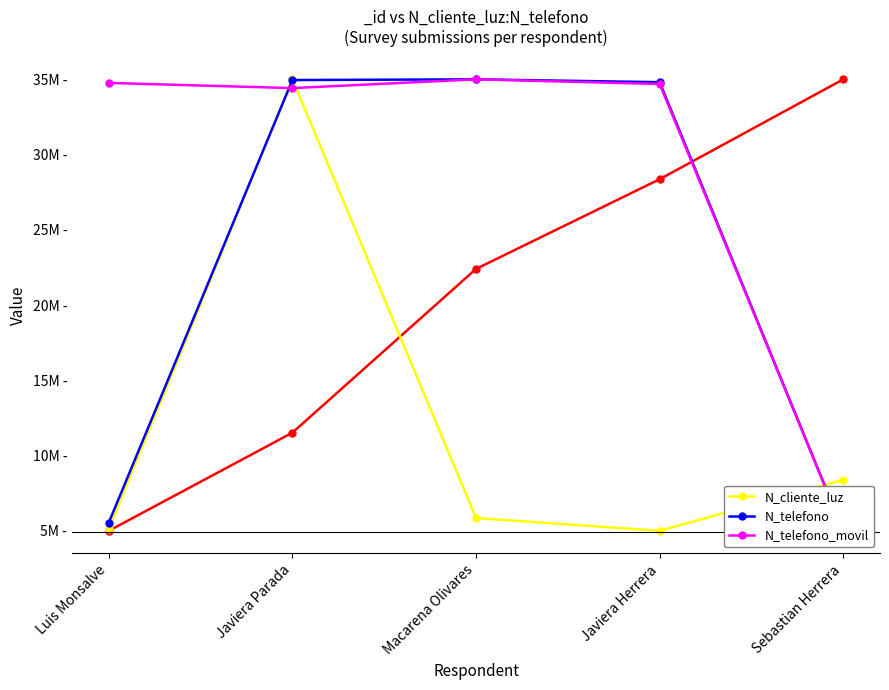

Where does the N_telefono_movil series first go above 34689754?

Luis Monsalve